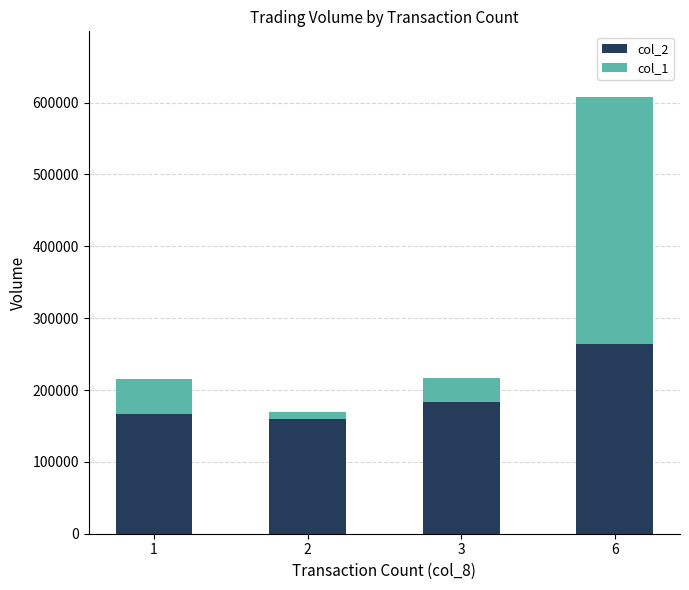

How many bars are there in total?

4